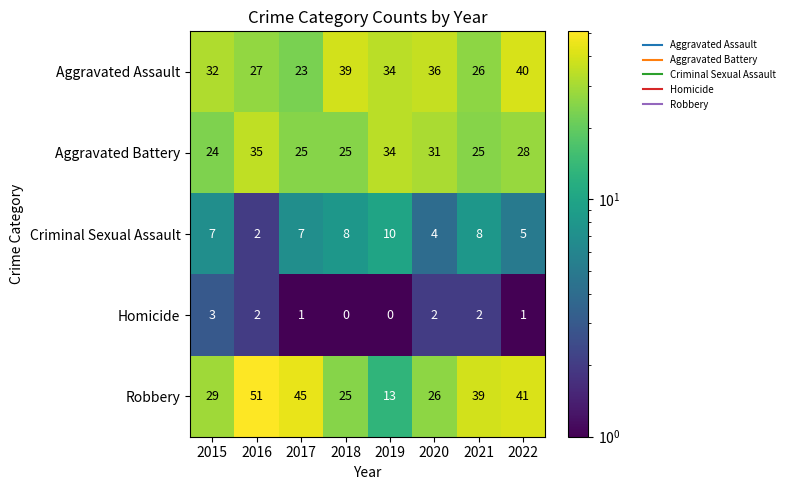

Rank the series by their maximum value, from lowest to highest.

Homicide, Criminal Sexual Assault, Aggravated Battery, Aggravated Assault, Robbery